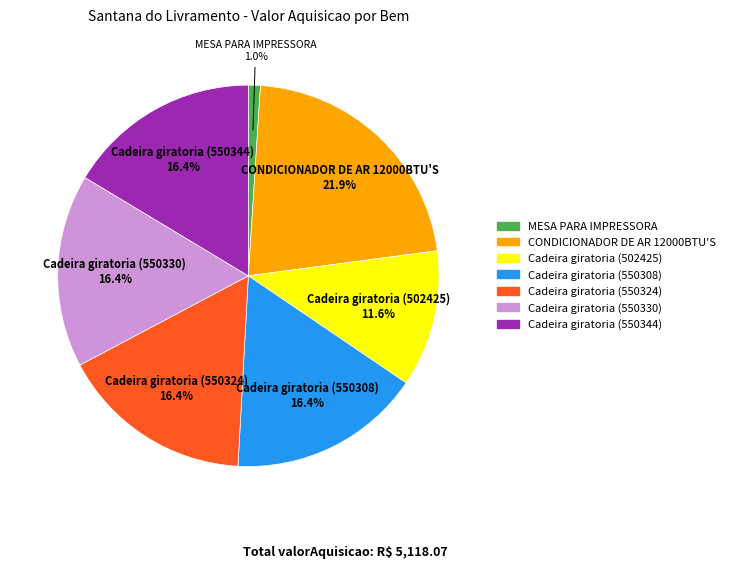

Does any single category account for the majority?

No